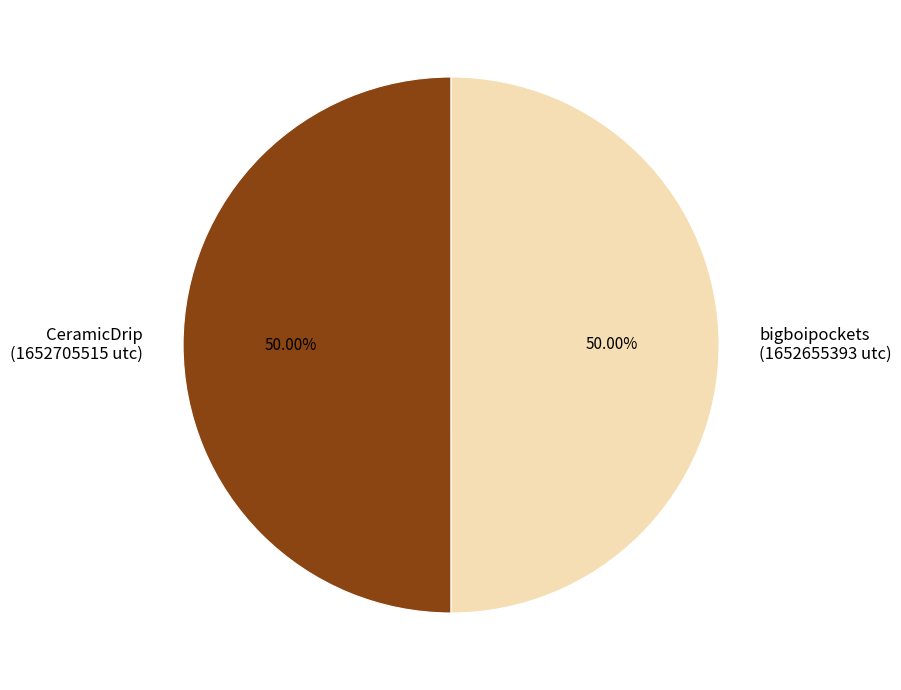

Is the sum of bigboipockets (1652655393 utc) and CeramicDrip (1652705515 utc) greater than half?

Yes